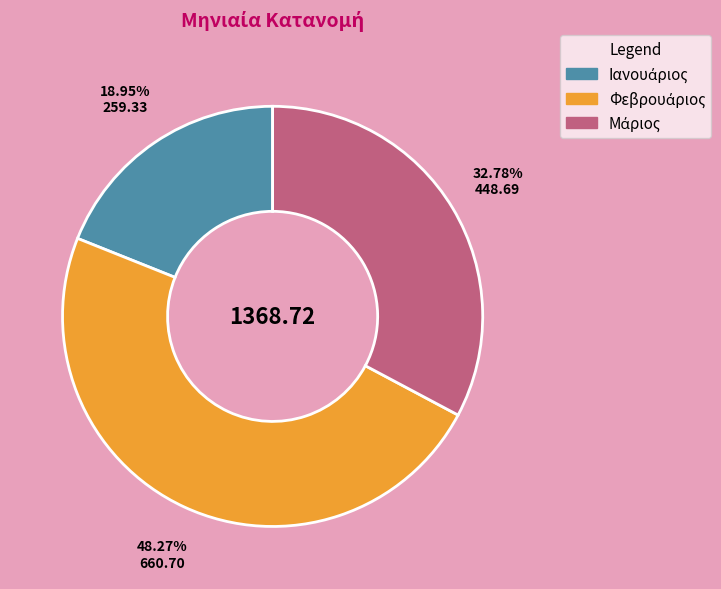

Does any single category account for the majority?

No